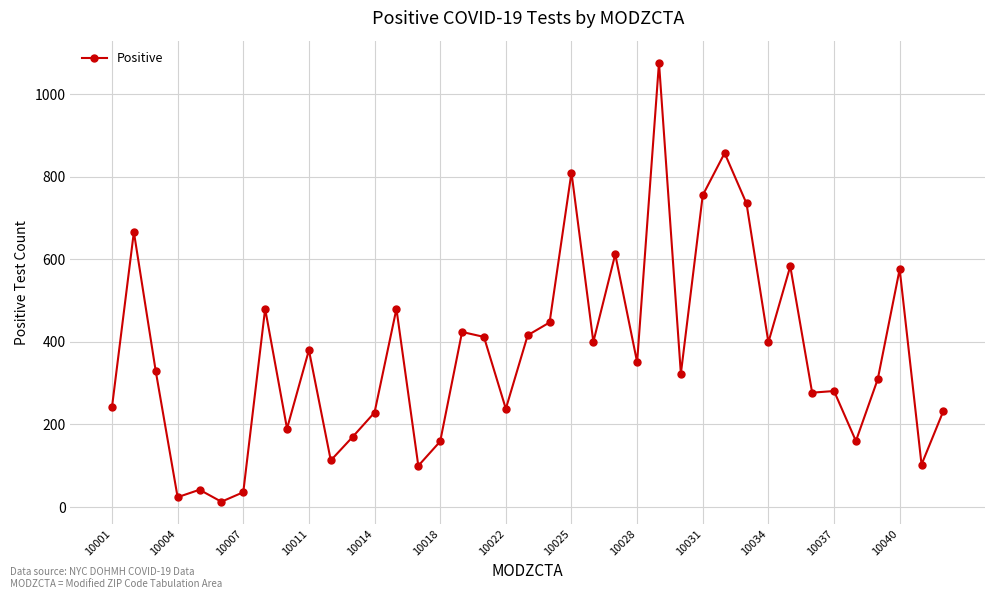

True or false: there are more than 1 points higher than both neighbors.

True